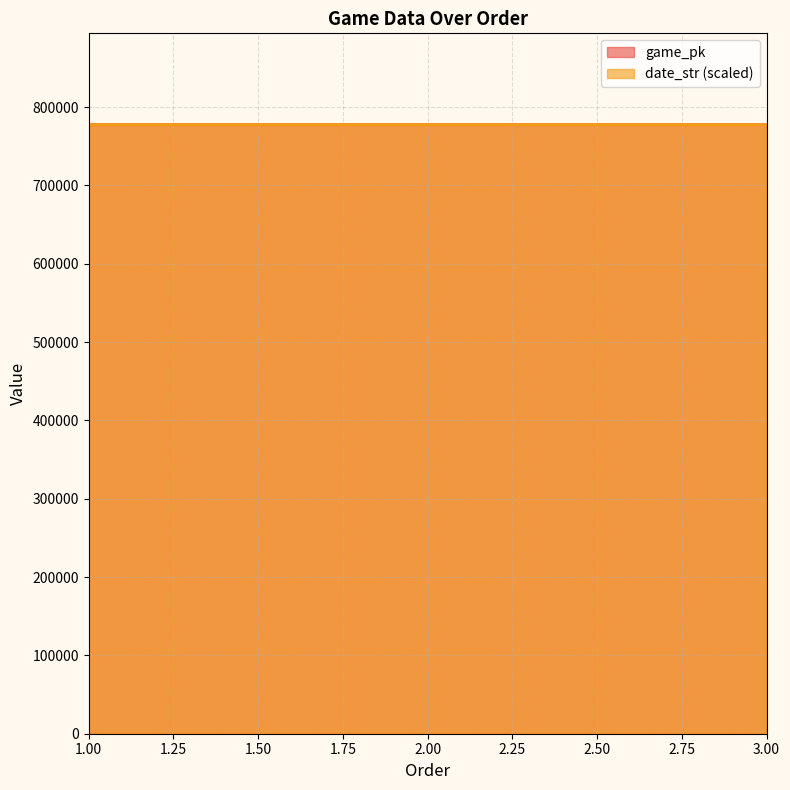

Between 2 and 3, which series saw the biggest shift?

game_pk